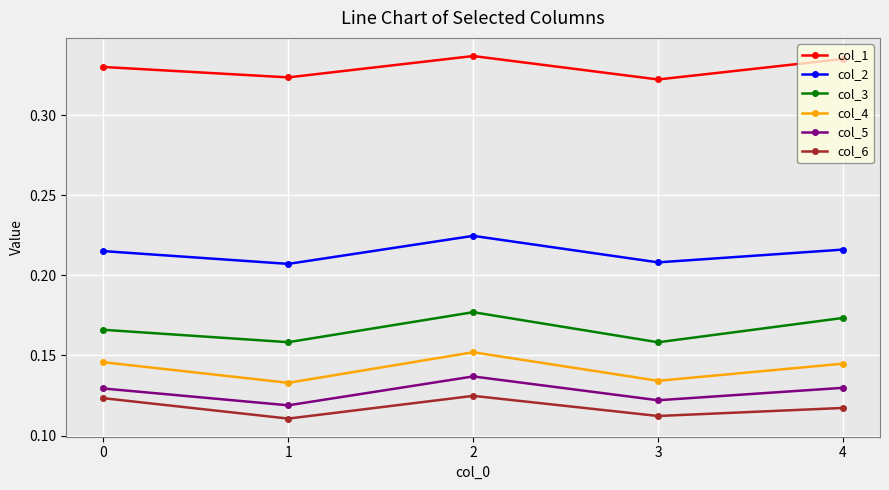

Between 1 and 2, which series saw the biggest shift?

col_4